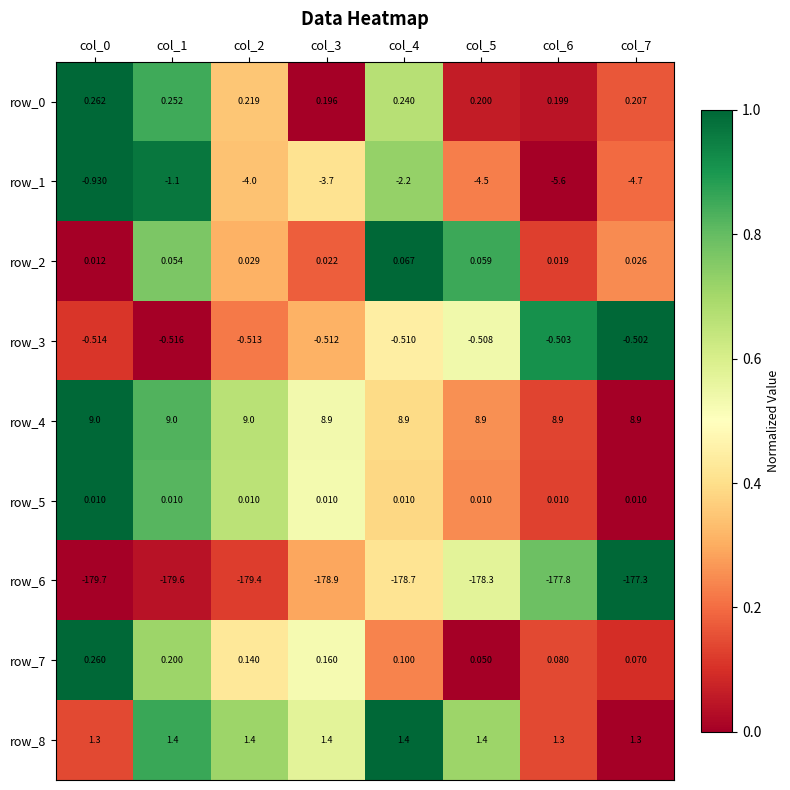

Which series has the largest total across all categories?

row_4